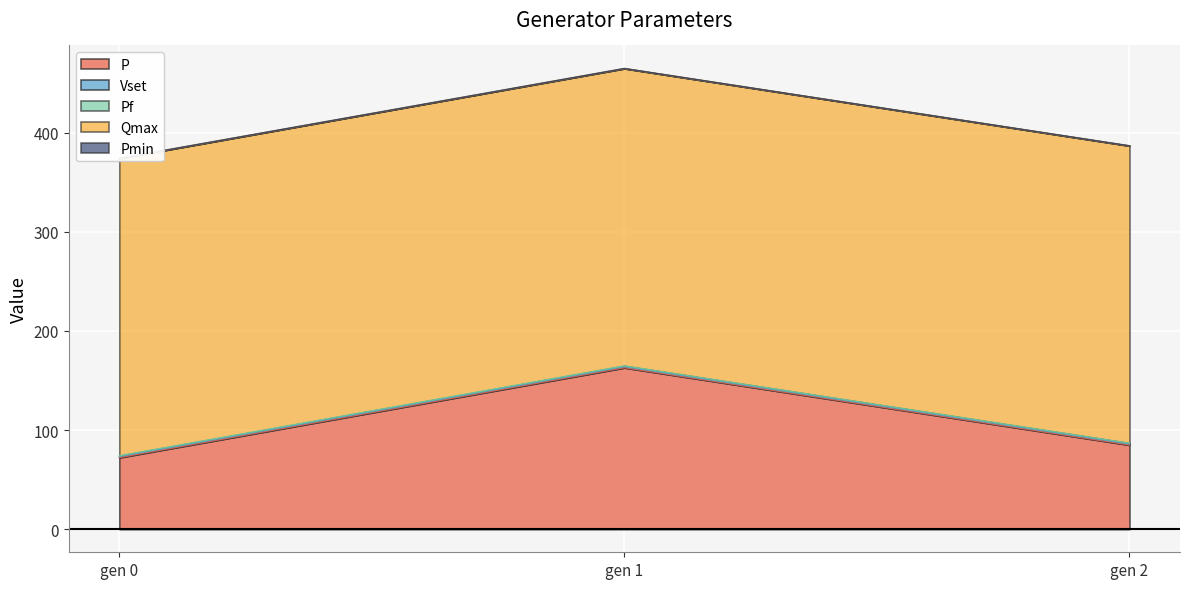

Which label corresponds to the largest value in the chart?

gen 0